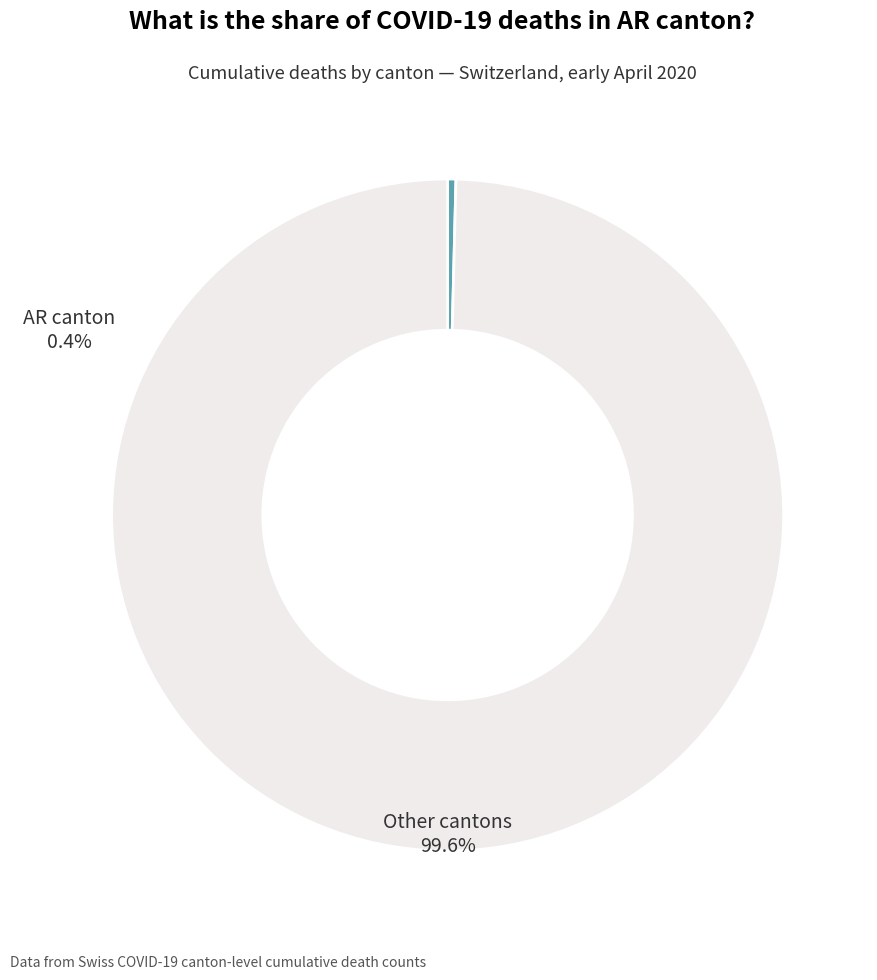

Is there a majority slice in this chart?

Yes